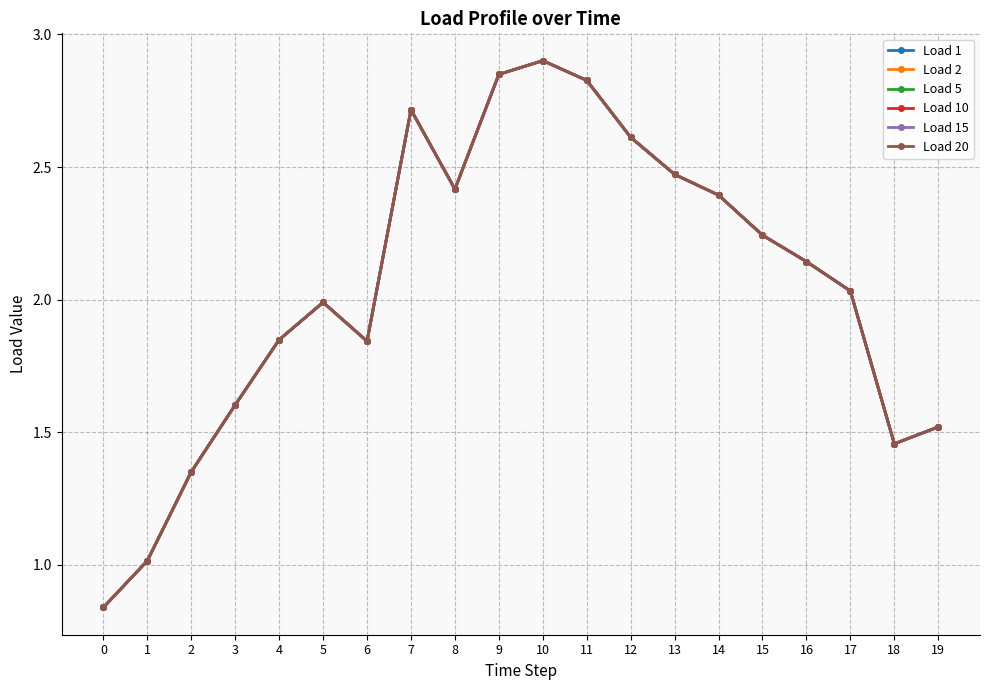

What is the total value across all series at 14?

14.4